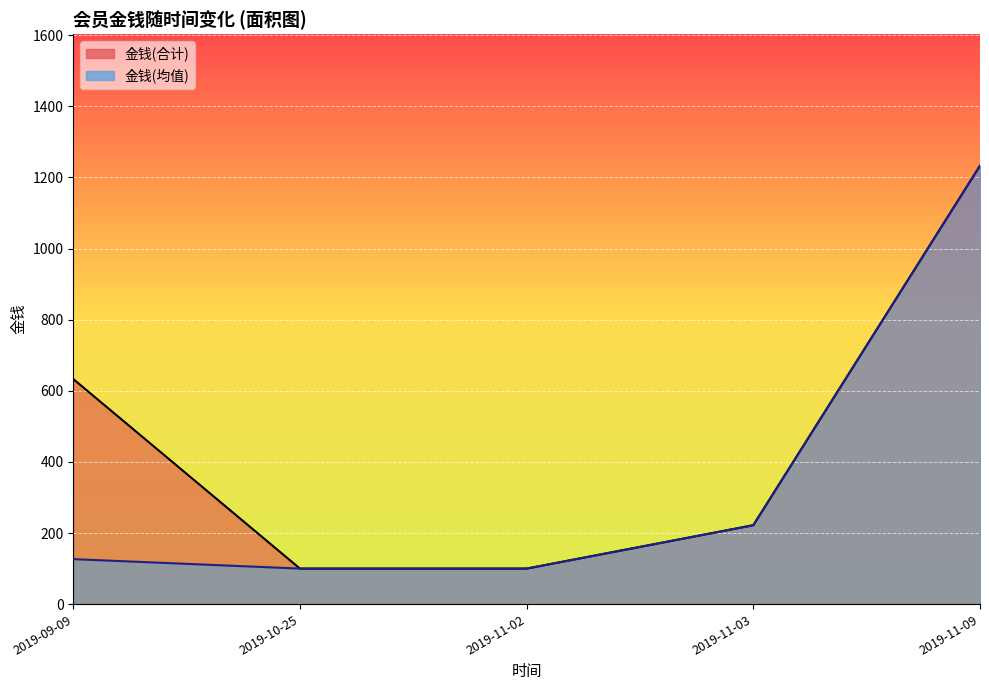

What position from the left is 2019-11-03?

4